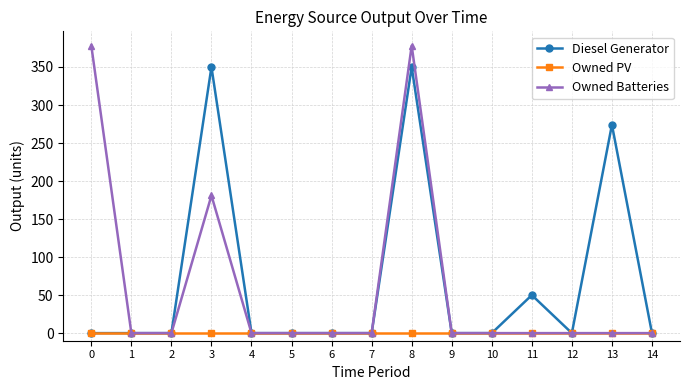

What is the total value across all series at 8?

728